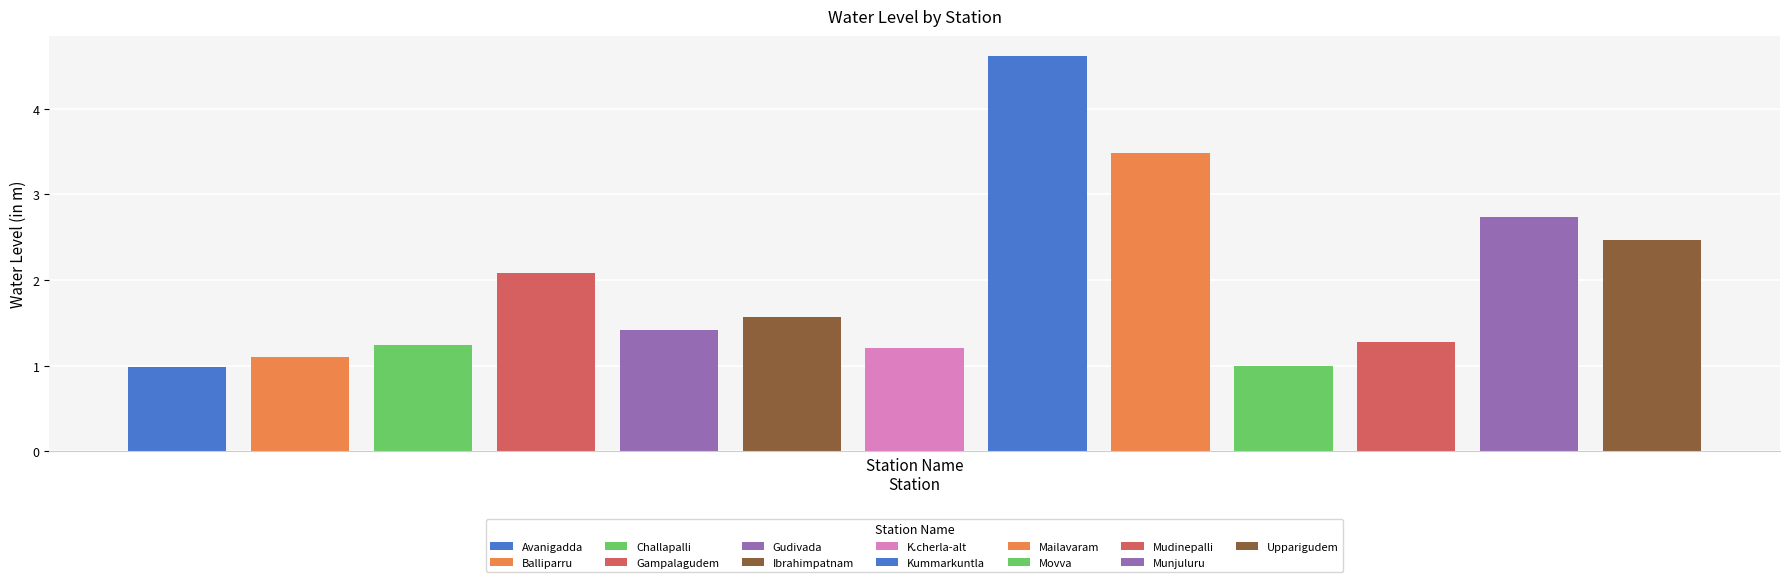

What position from the right is Gudivada?

9